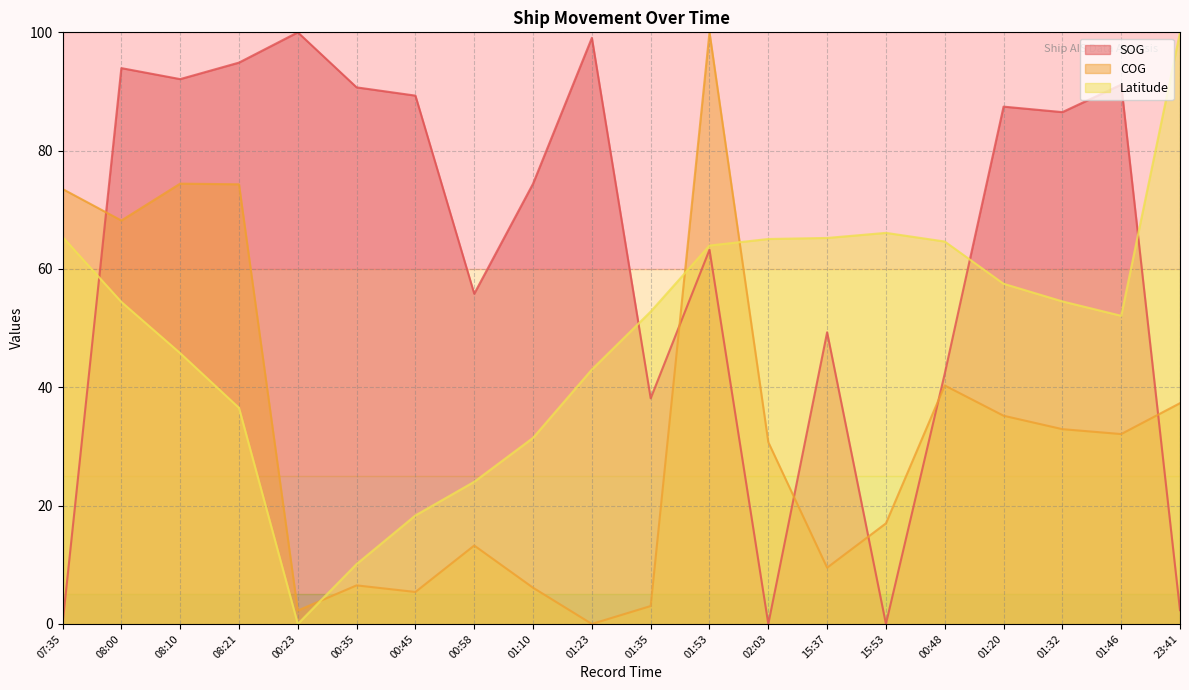

True or false: Latitude has a value of 24.0 at 00:58.

True